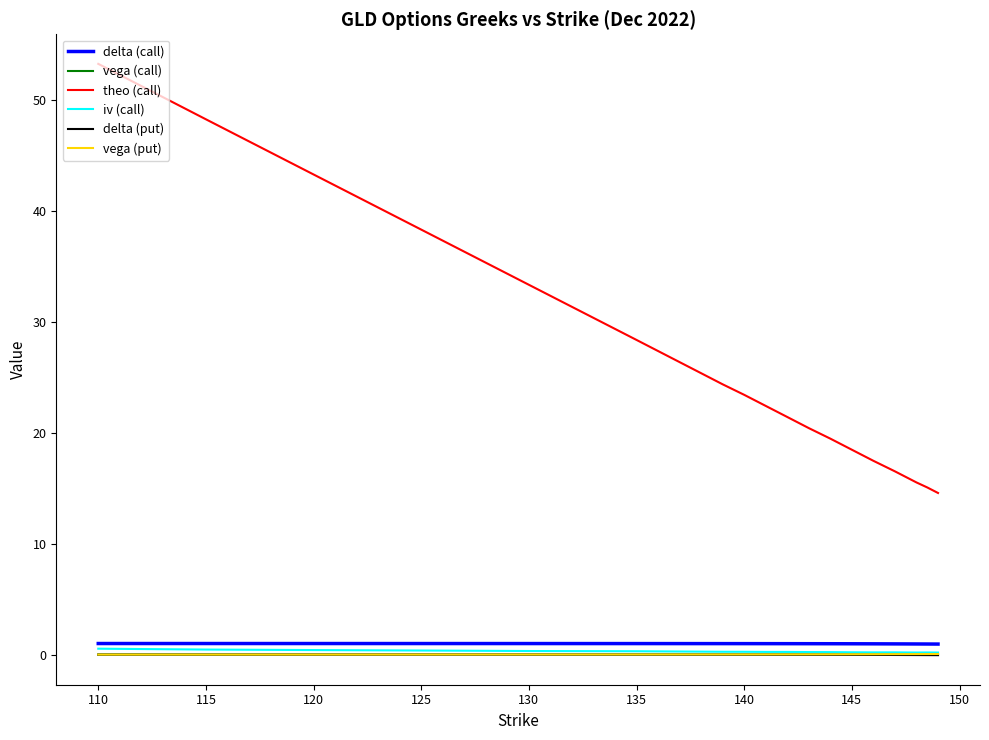

What is the smallest value displayed?

-0.1